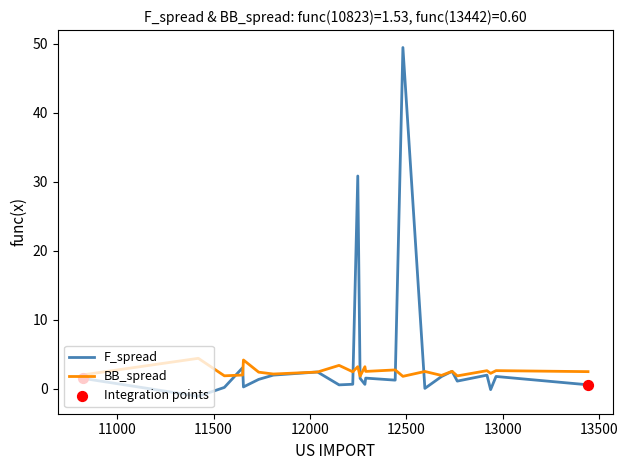

What is the maximum value shown in the chart?

49.4